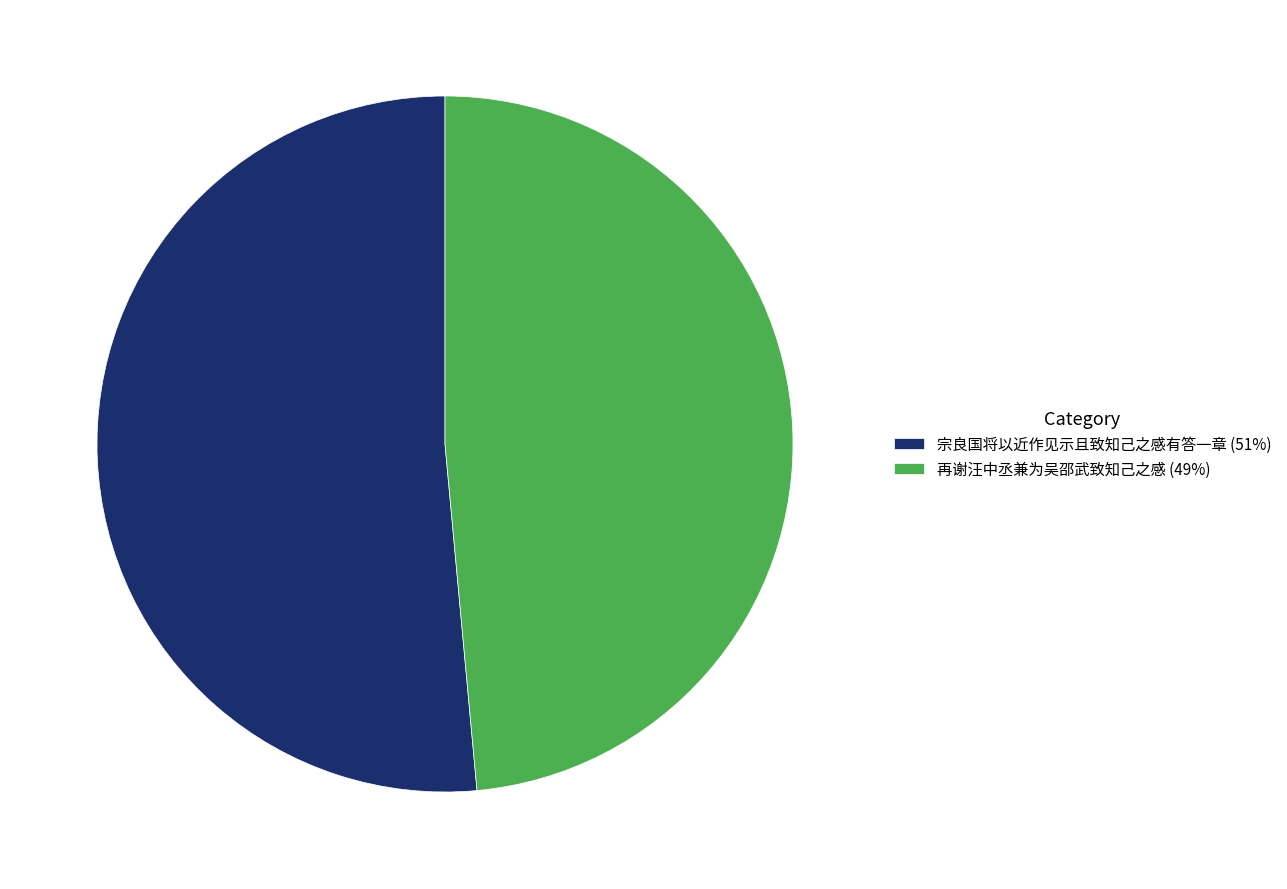

What is the ratio of the value at 宗良国将以近作见示且致知己之感有答一章 to the value at 再谢汪中丞兼为吴邵武致知己之感?

1.1